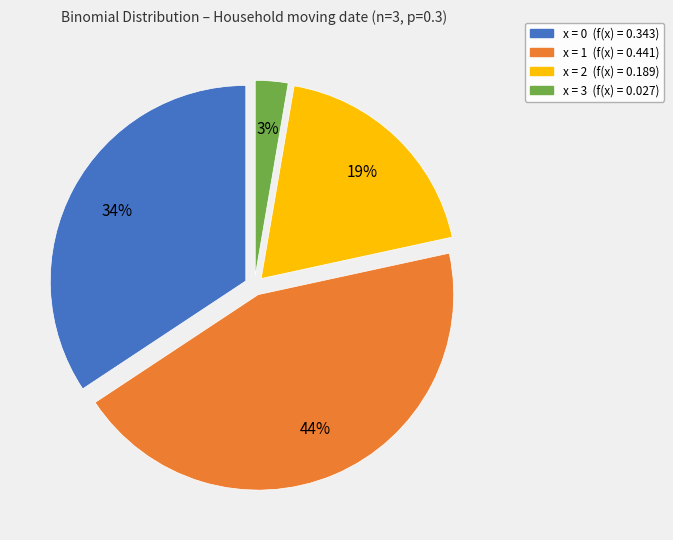

Does any single category account for the majority?

No